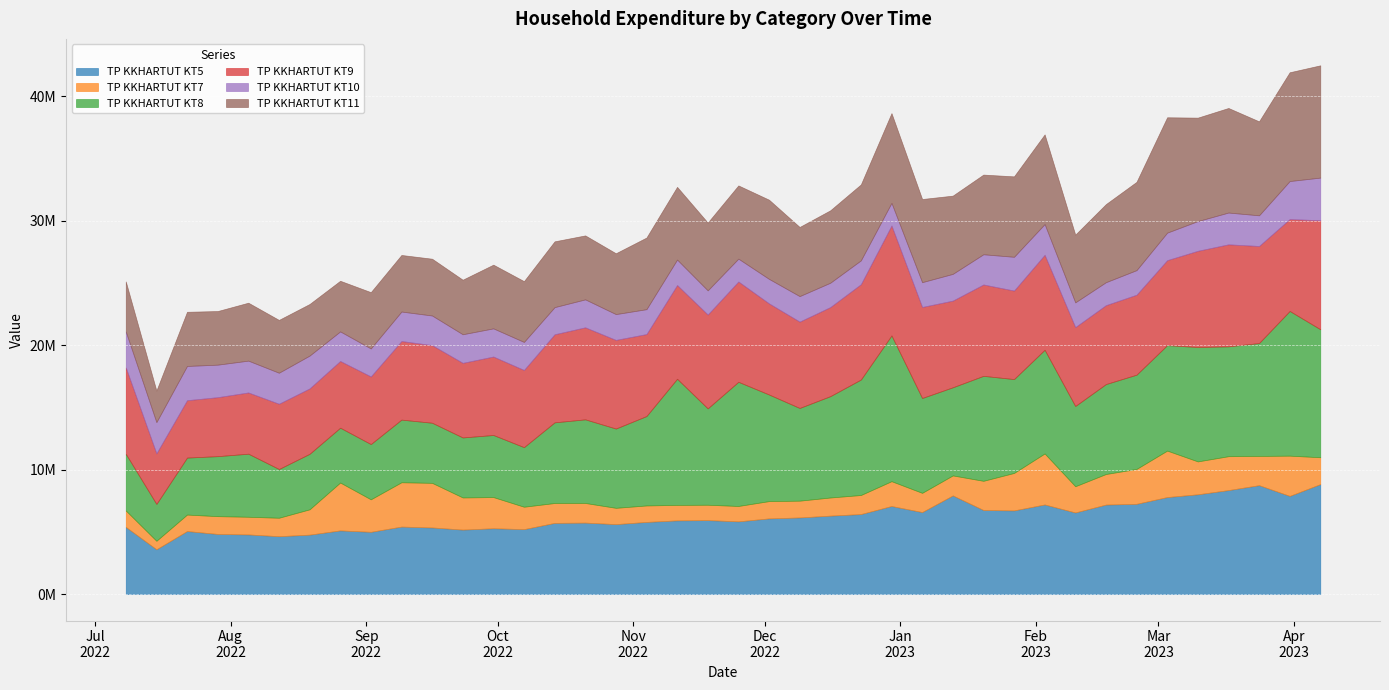

How many data points does each series have?

40